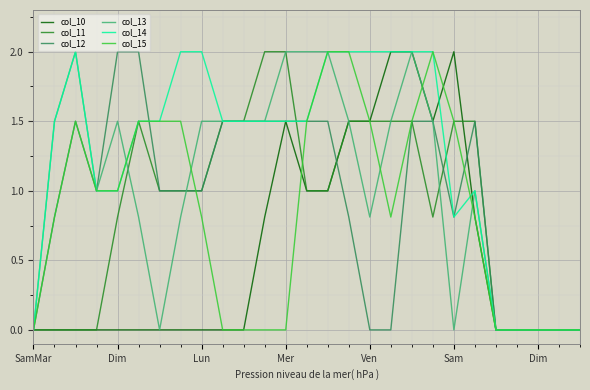

Which series has the largest total across all categories?

col_14